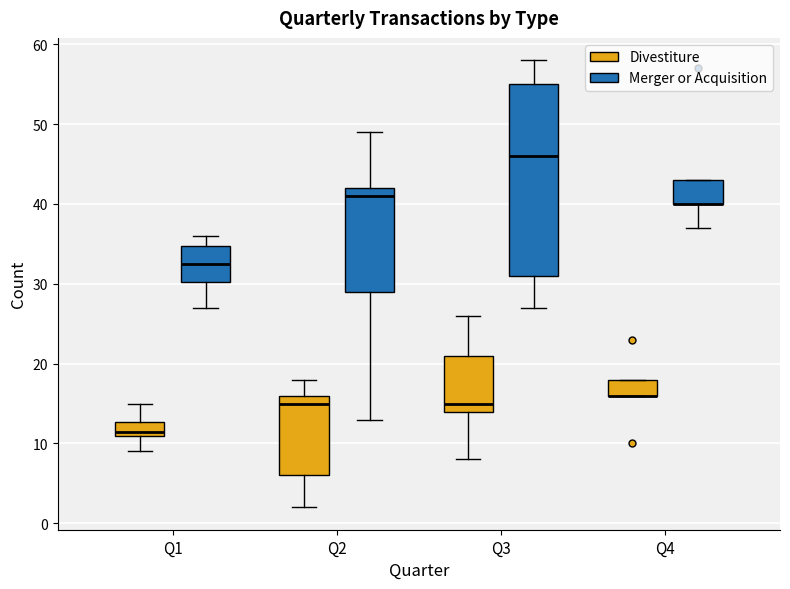

Reading left to right, transcribe this box plot: for each box, give where its median line is, the range the box spans, and where its two whiskers end, as read against the y-axis. The values are not printed on the chart, so give them approximately, as read against the axis.

Q1 (Divestiture): median 12, box 11 to 13, whiskers 9 to 15
Q1 (Merger or Acquisition): median 33, box 30 to 35, whiskers 27 to 36
Q2 (Divestiture): median 15, box 6 to 16, whiskers 2 to 18
Q2 (Merger or Acquisition): median 41, box 29 to 42, whiskers 13 to 49
Q3 (Divestiture): median 15, box 14 to 21, whiskers 8 to 26
Q3 (Merger or Acquisition): median 46, box 31 to 55, whiskers 27 to 58
Q4 (Divestiture): median 16 (drawn on the box's lower edge), box 16 to 18, whiskers 16 to 18
Q4 (Merger or Acquisition): median 40 (drawn on the box's lower edge), box 40 to 43, whiskers 37 to 43